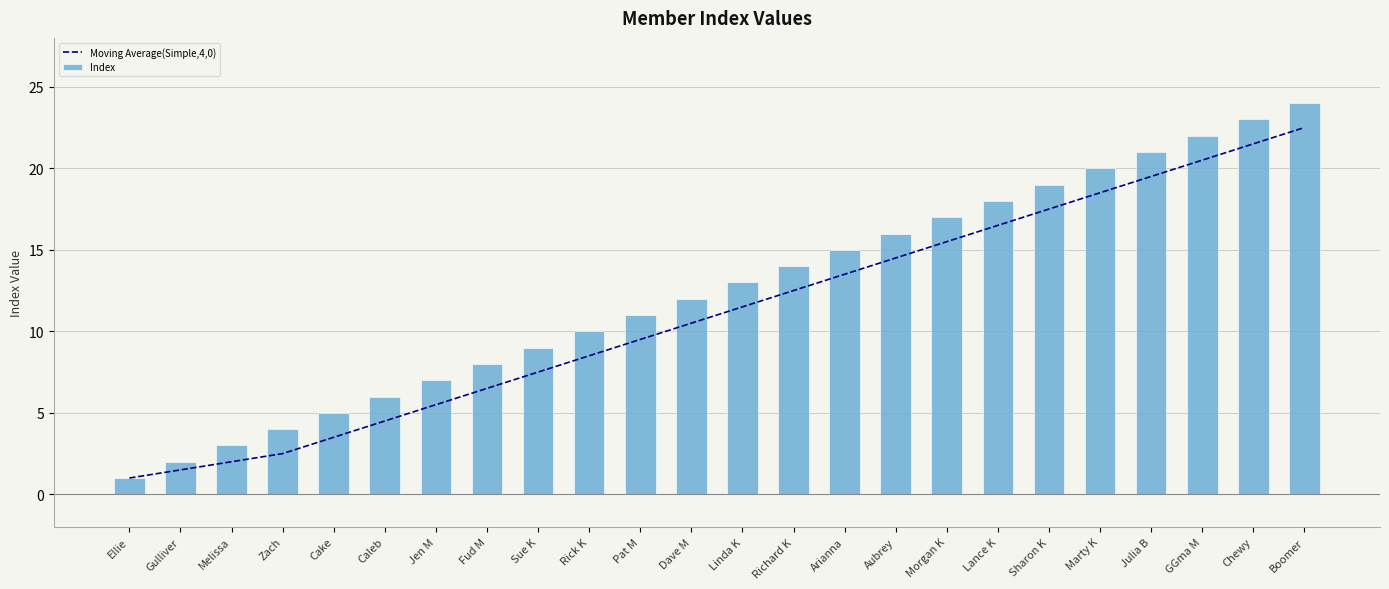

The value of Moving Average(Simple,4,0) at Boomer is 22.5. True or false?

True